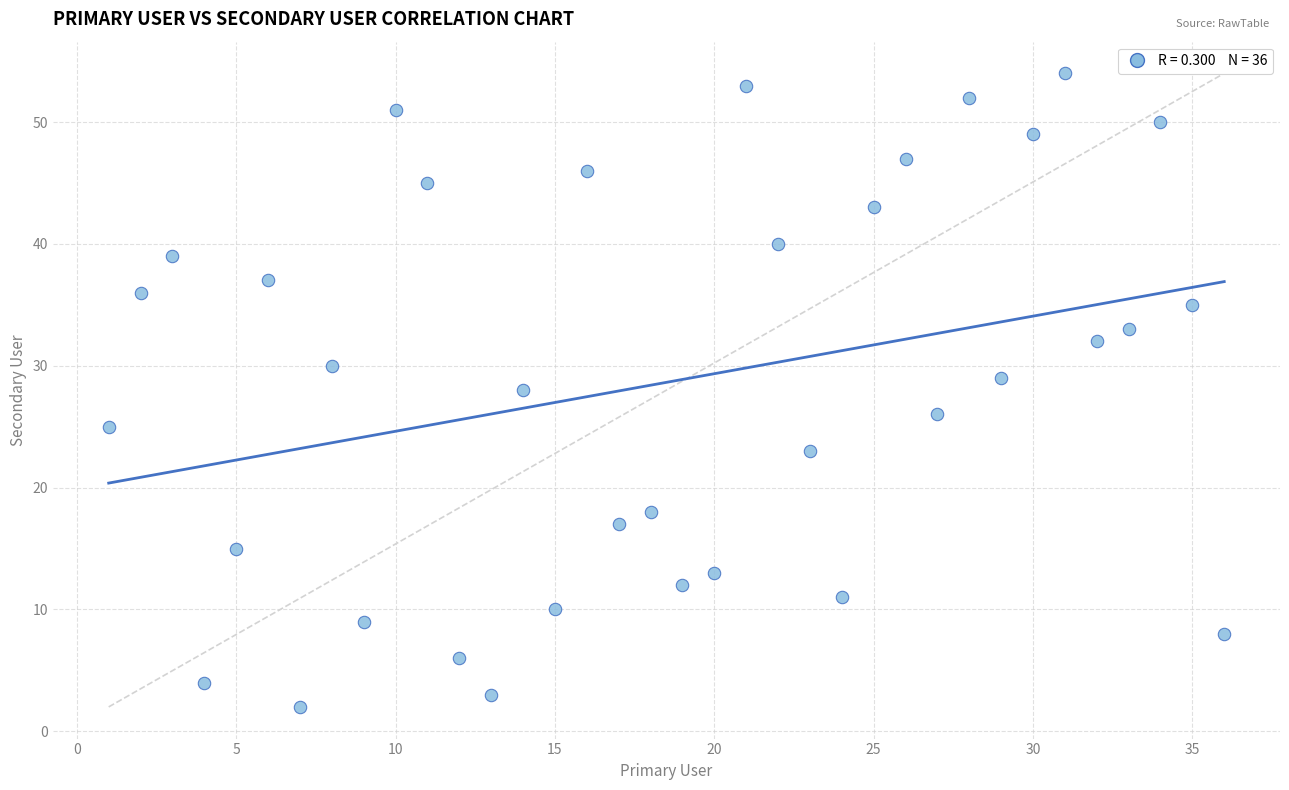

What is the range of Y values (max minus min)?

52